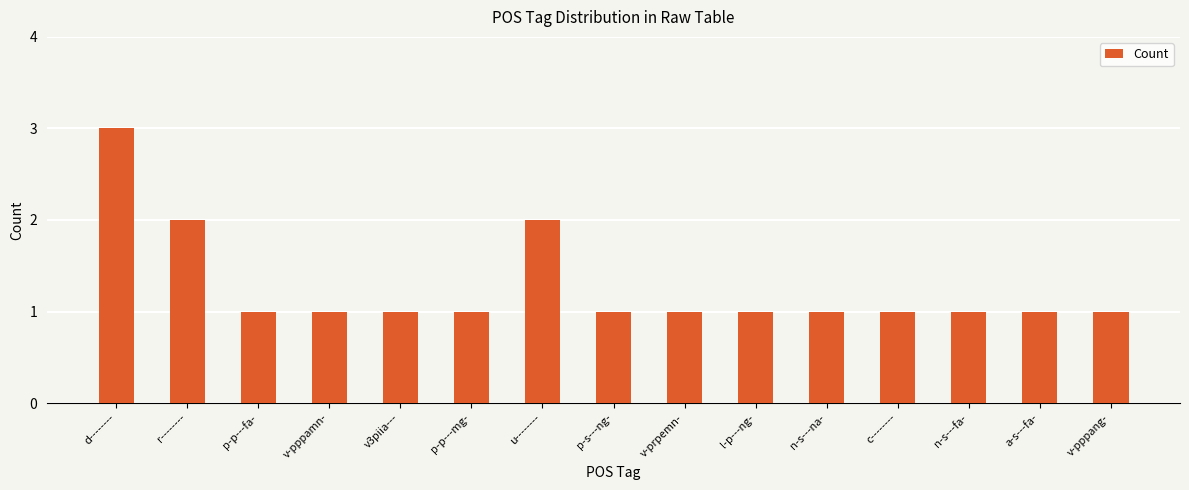

What is the label of the 13th bar from the right?

p-p---fa-